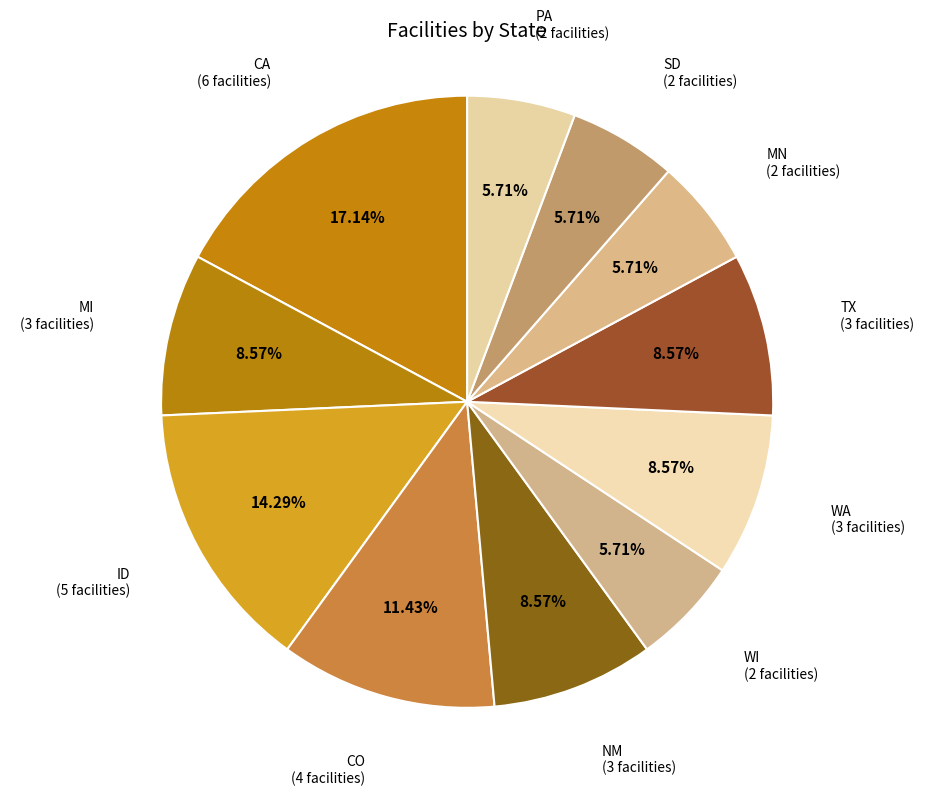

Which slice is the largest?

CA